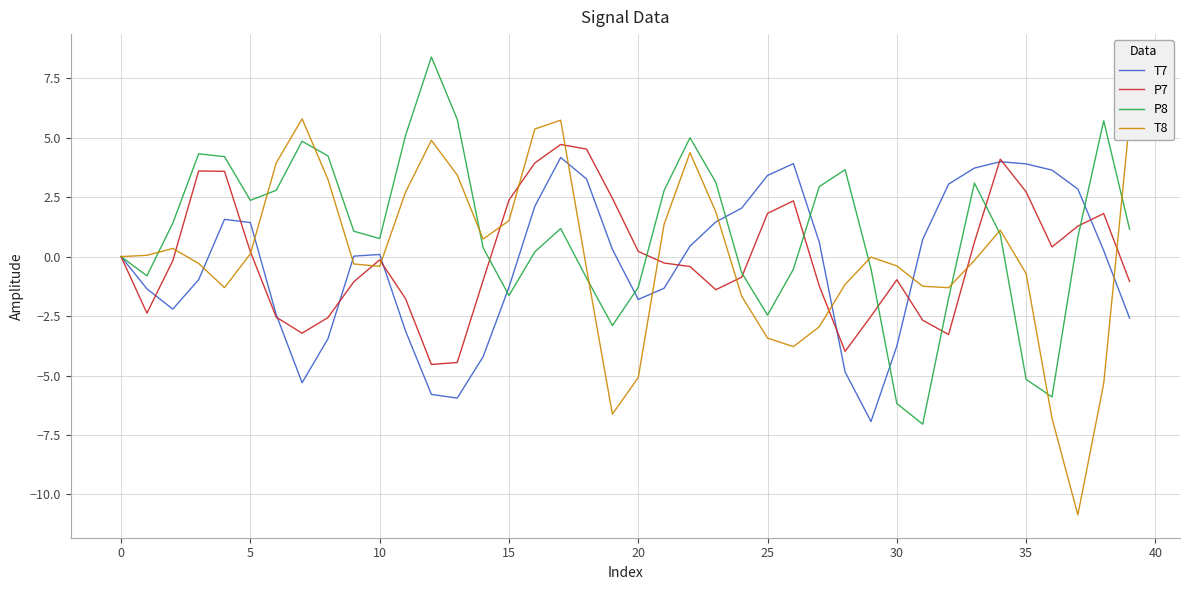

What is the lowest value of the P7 series?

-4.5